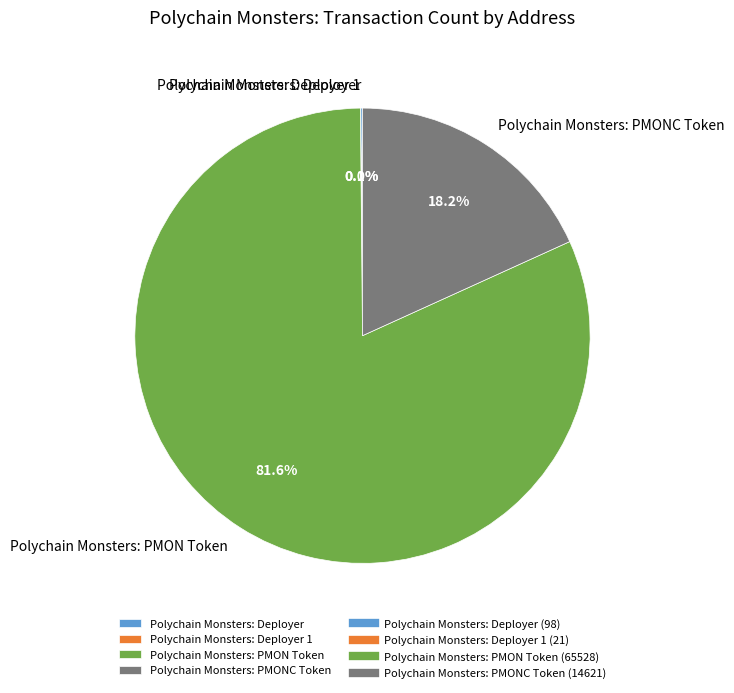

Is Polychain Monsters: PMON Token the majority of the pie?

Yes